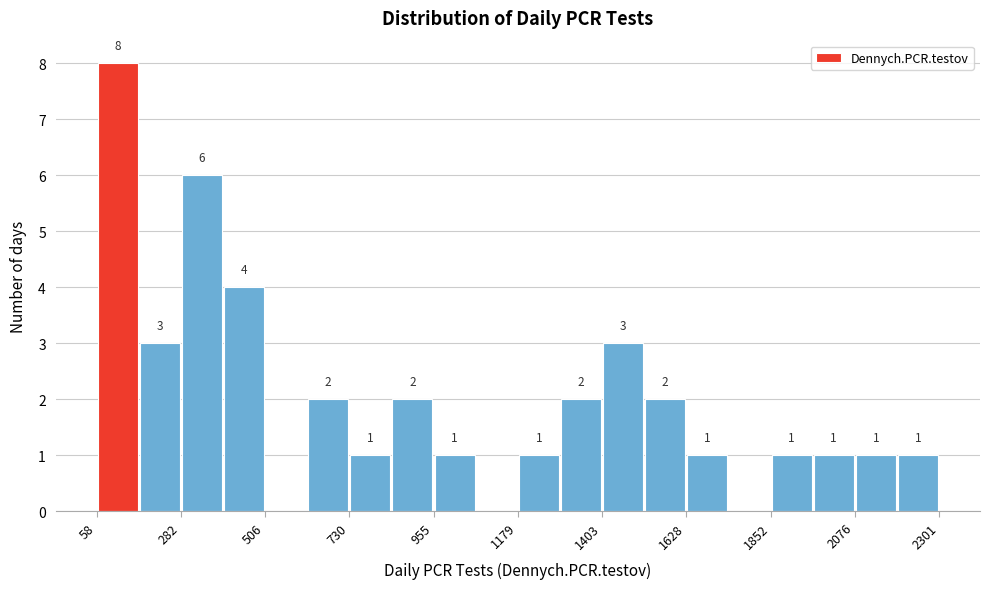

Read against the x-axis, roughly where is the centre of the tallest bar?

100